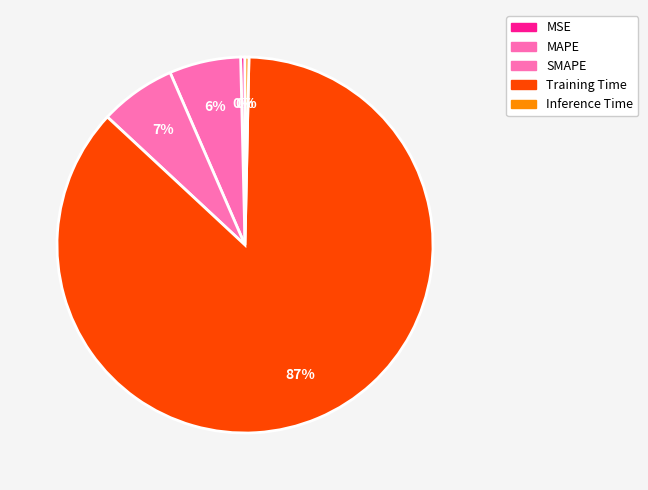

Is it true that MAPE is 1% of the pie?

False